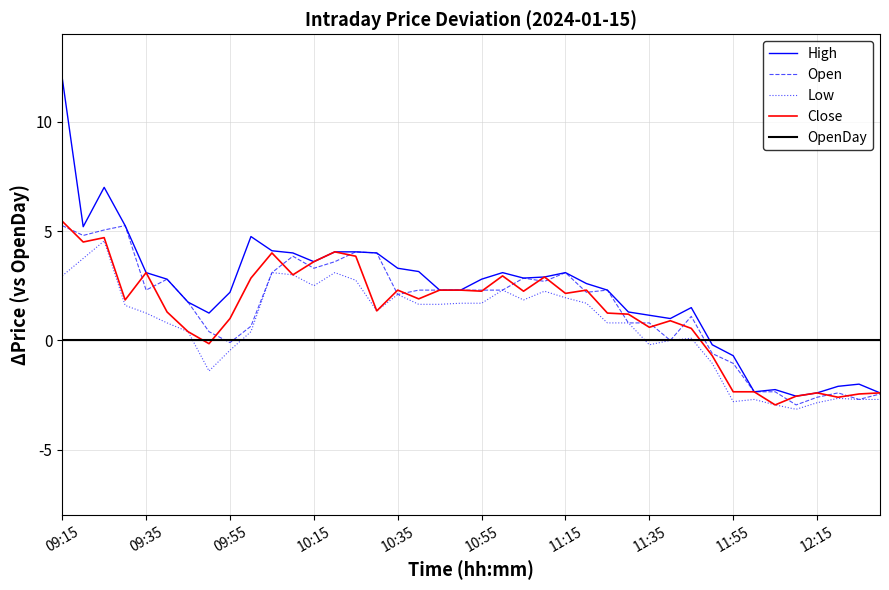

Which series has the largest range (max minus min)?

High